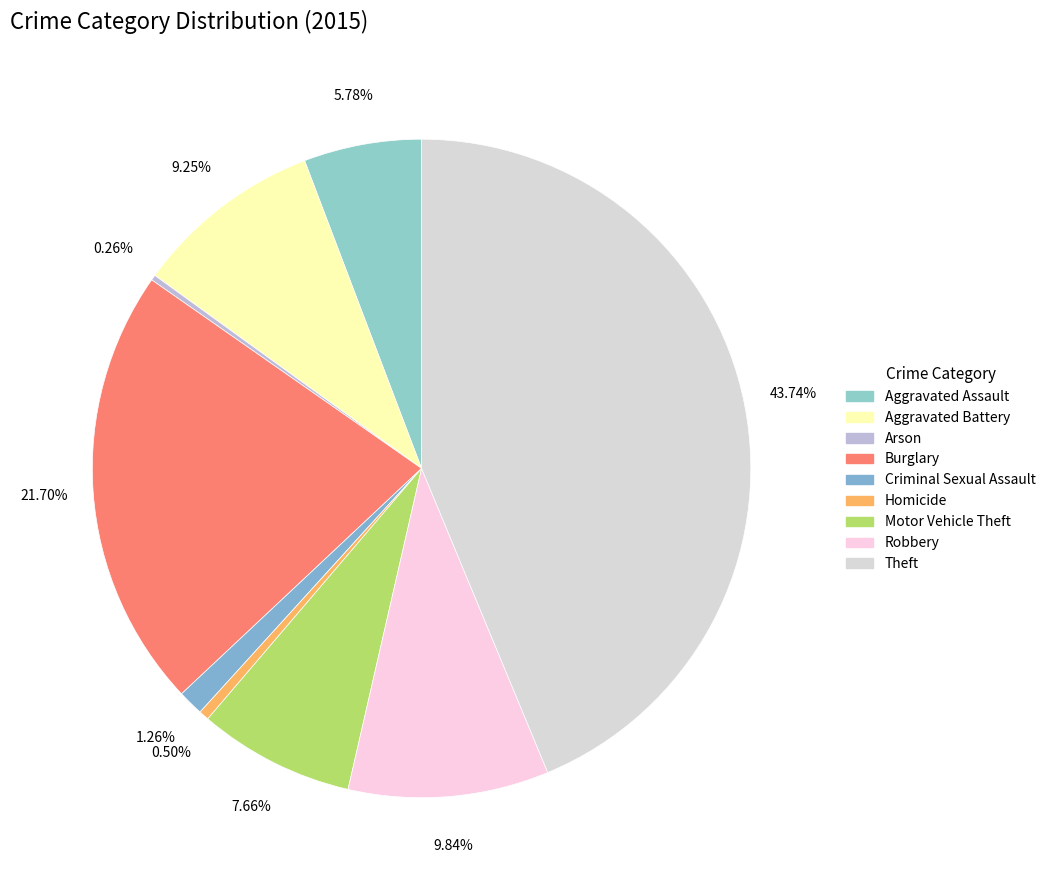

Which has a higher value, Theft or Burglary?

Theft